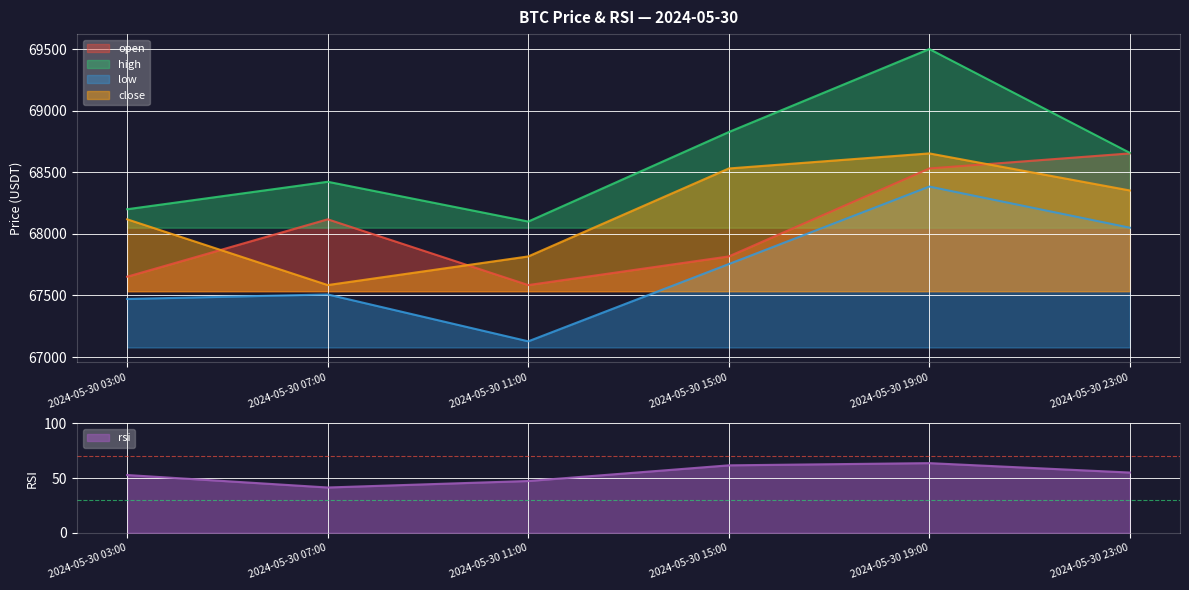

The close series shows 68653.0 at 2024-05-30 19:00. True or false?

True